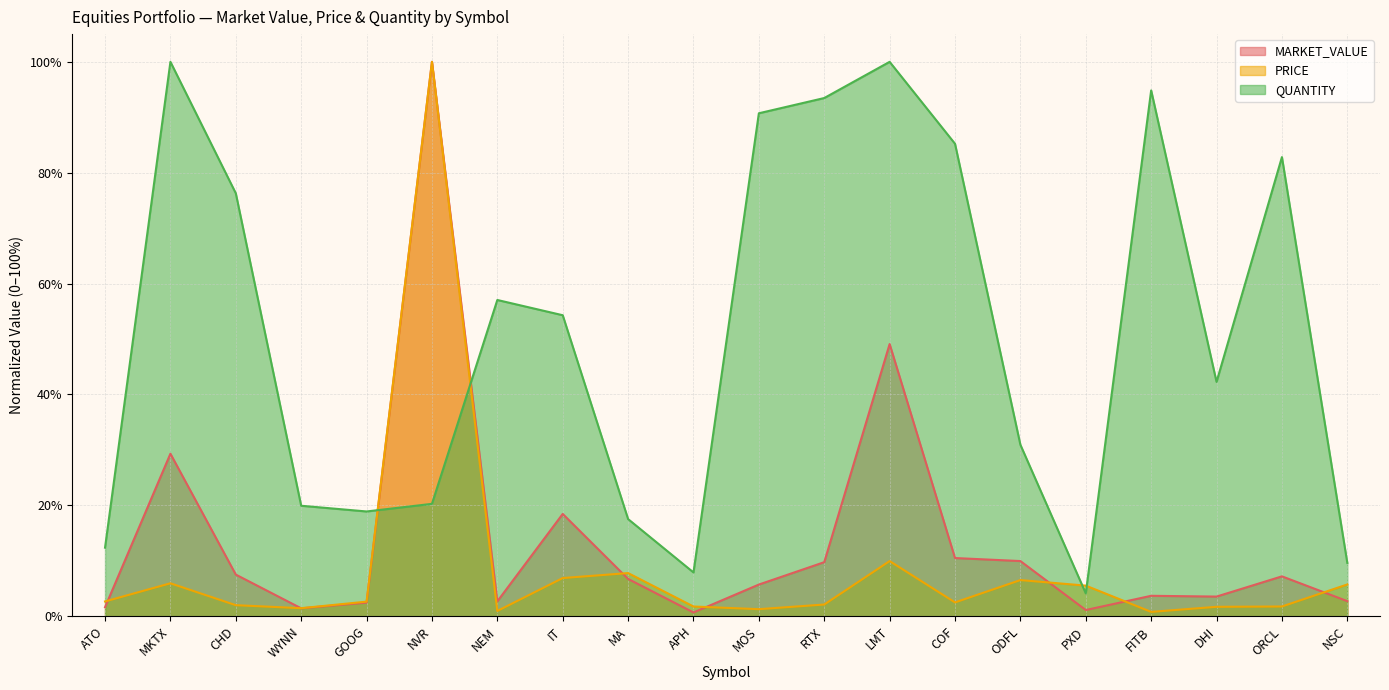

Reading left to right, transcribe all the data shown in this chart.

MARKET_VALUE: ATO=0.0	MKTX=0.3	CHD=0.1	WYNN=0.0	GOOG=0.0	NVR=1.0	NEM=0.0	IT=0.2	MA=0.1	APH=0.0	MOS=0.1	RTX=0.1	LMT=0.5	COF=0.1	ODFL=0.1	PXD=0.0	FITB=0.0	DHI=0.0	ORCL=0.1	NSC=0.0
PRICE: ATO=0.0	MKTX=0.1	CHD=0.0	WYNN=0.0	GOOG=0.0	NVR=1.0	NEM=0.0	IT=0.1	MA=0.1	APH=0.0	MOS=0.0	RTX=0.0	LMT=0.1	COF=0.0	ODFL=0.1	PXD=0.1	FITB=0.0	DHI=0.0	ORCL=0.0	NSC=0.1
QUANTITY: ATO=0.1	MKTX=1.0	CHD=0.8	WYNN=0.2	GOOG=0.2	NVR=0.2	NEM=0.6	IT=0.5	MA=0.2	APH=0.1	MOS=0.9	RTX=0.9	LMT=1.0	COF=0.9	ODFL=0.3	PXD=0.0	FITB=0.9	DHI=0.4	ORCL=0.8	NSC=0.1